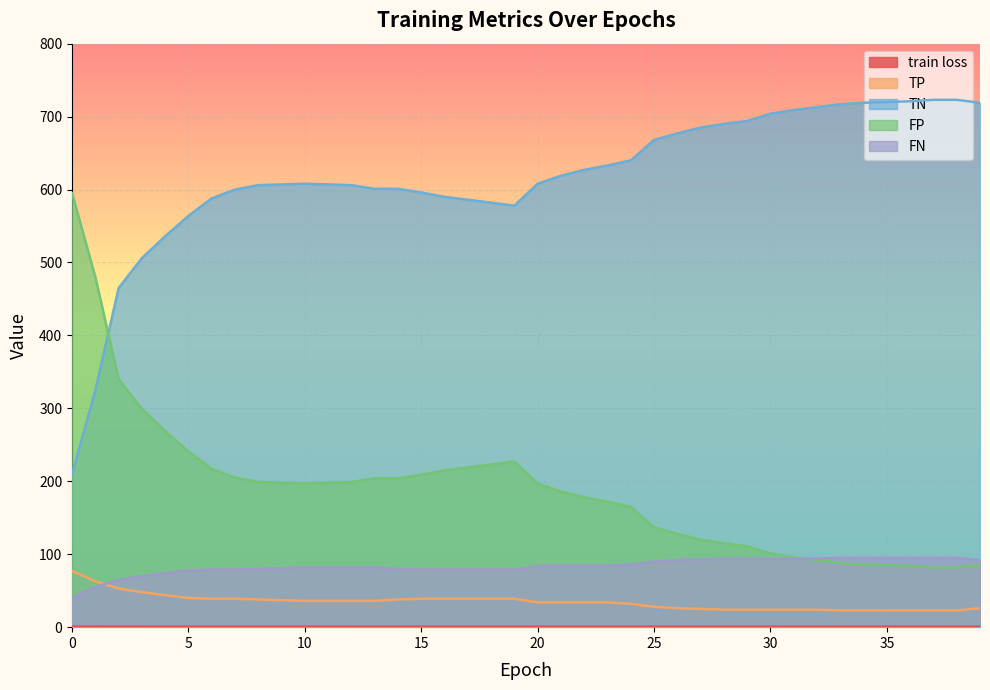

True or false: train loss and FP intersect in this chart.

False